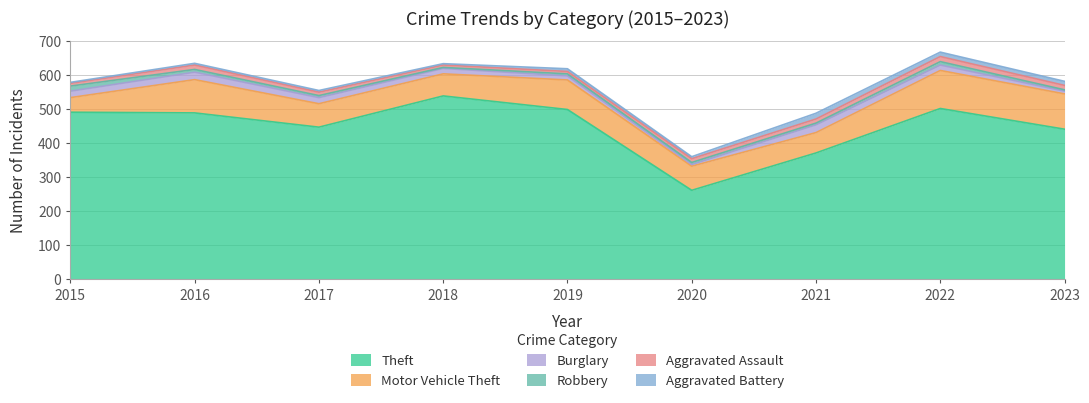

At which category does the chart reach its peak across all series?

2018